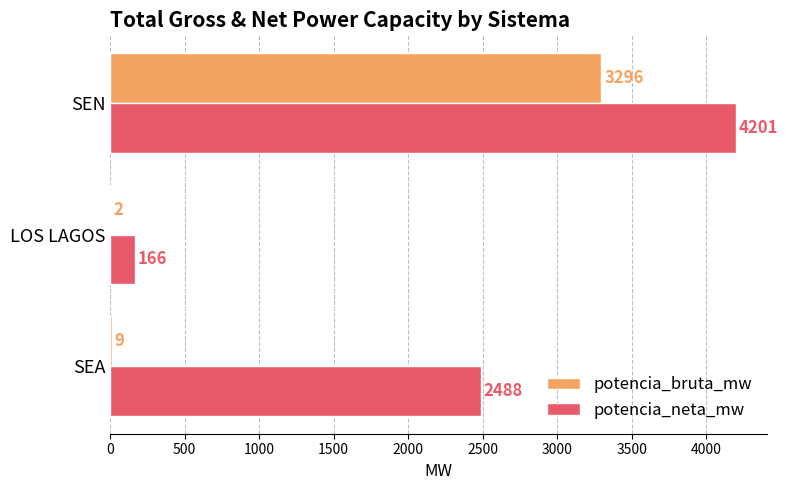

Which series changed the most between SEA and LOS LAGOS?

potencia_neta_mw